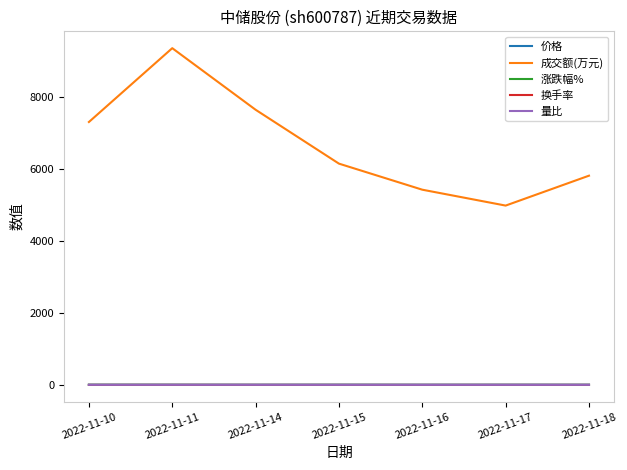

The value of 成交额(万元) at 2022-11-14 is 7654.0. True or false?

True